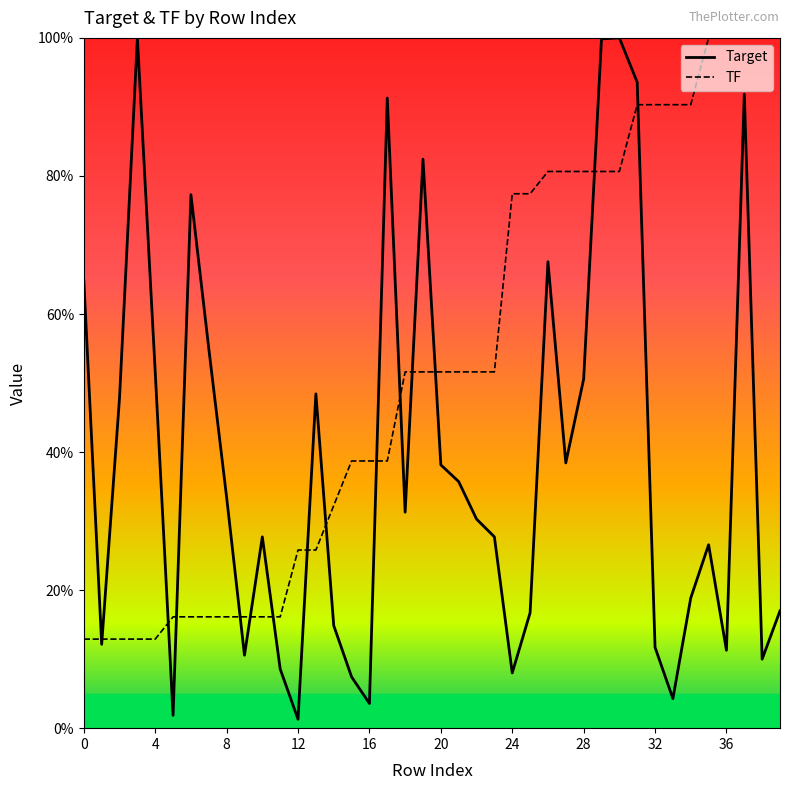

Does the chart display data point markers on the line(s)?

No